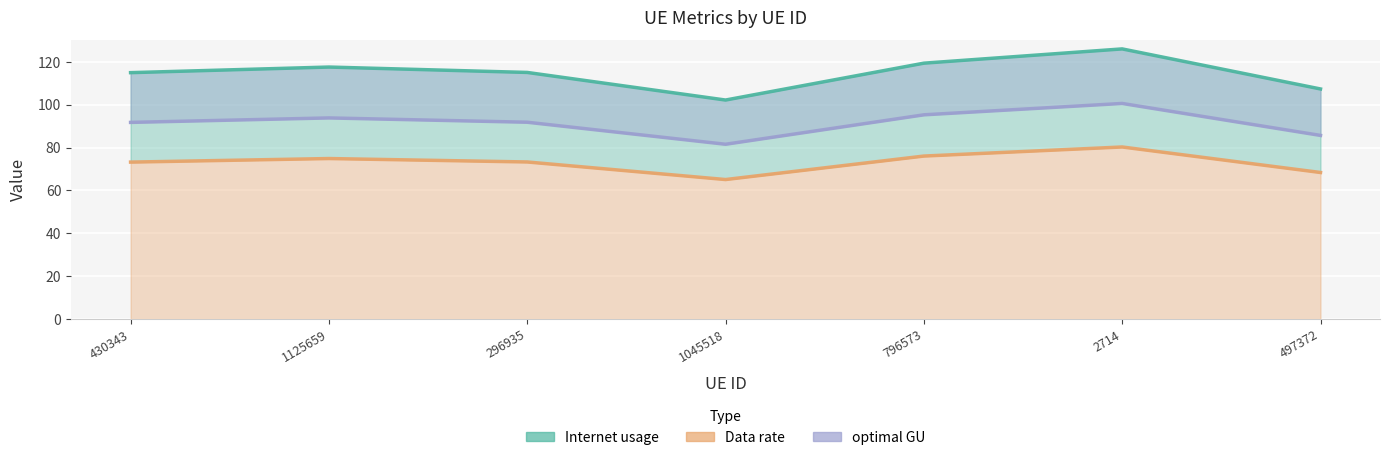

The value of optimal GU at 1125659 is 142.8. True or false?

False